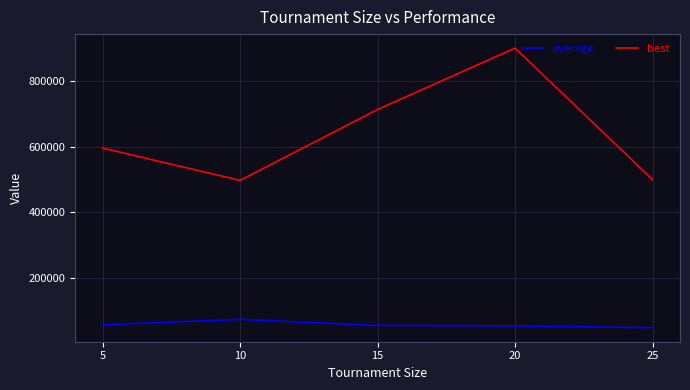

How many lines are shown in the chart?

2